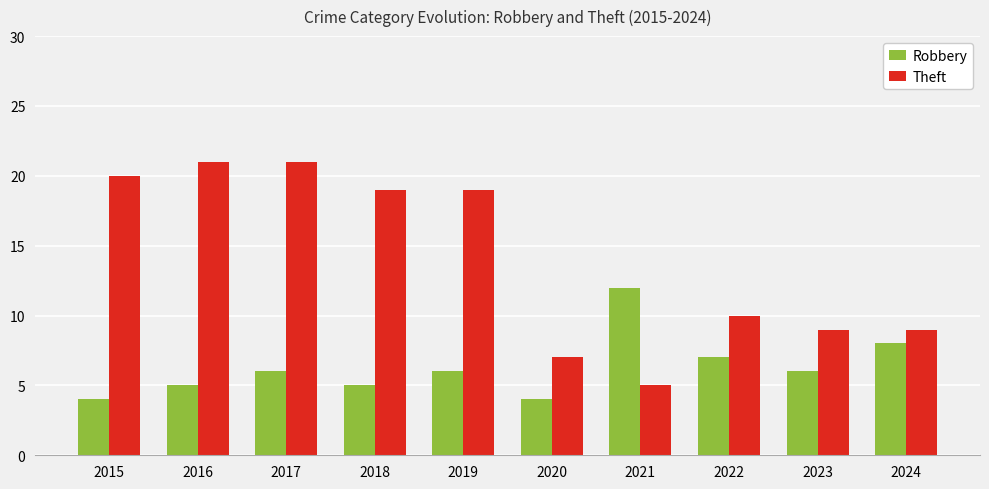

Which series has the largest range (max minus min)?

Theft